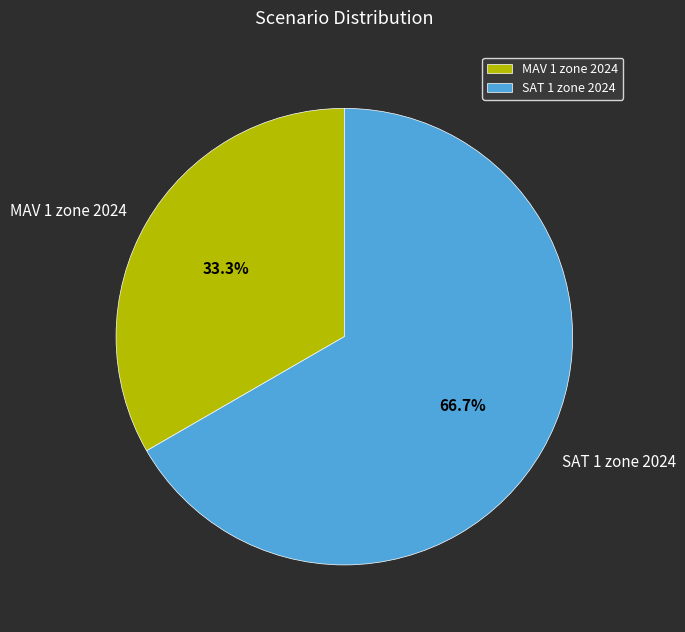

Between SAT 1 zone 2024 and MAV 1 zone 2024, which is larger?

SAT 1 zone 2024